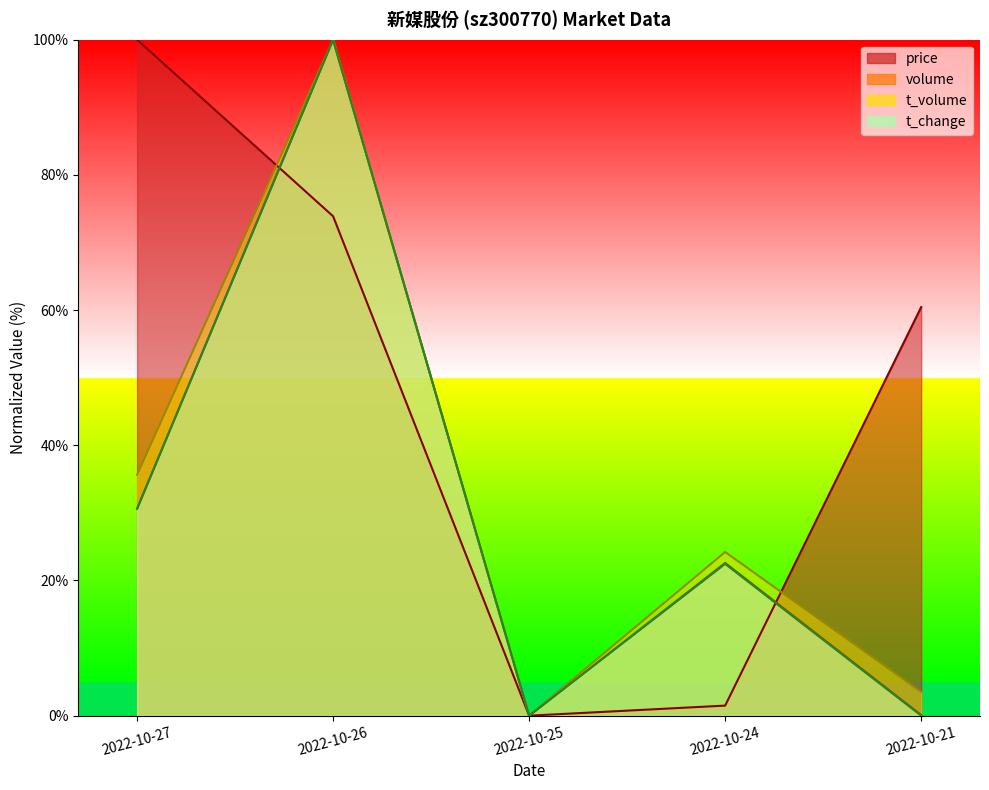

What is the value of the t_volume point at the 2nd from the left?

100.0